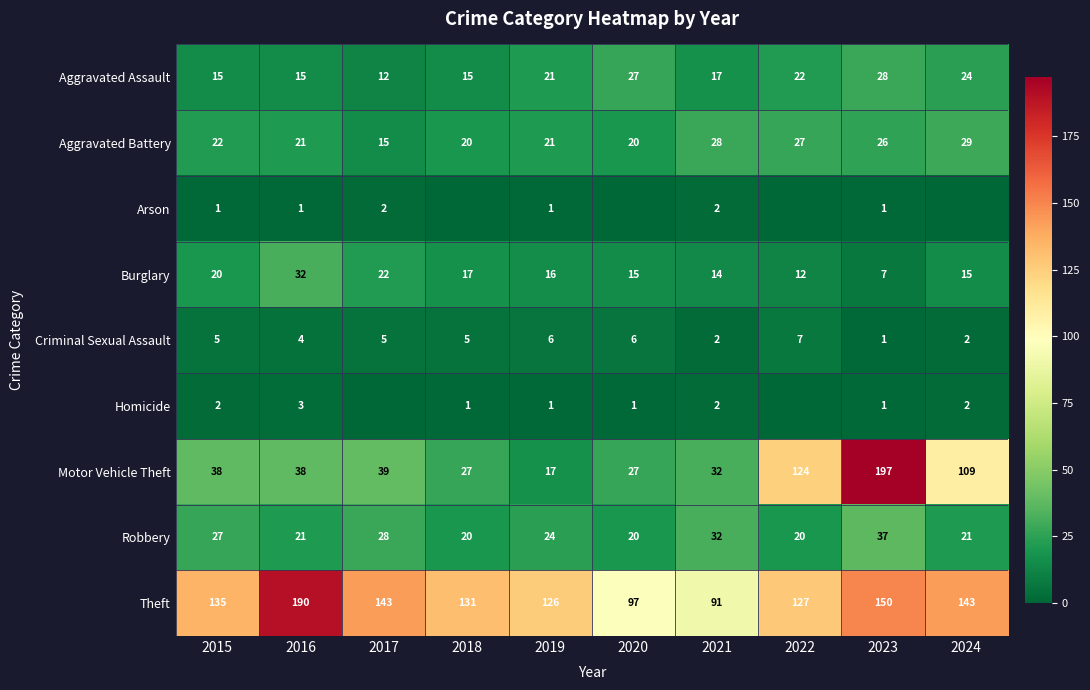

Where is Burglary nearest to the value 19?

2015